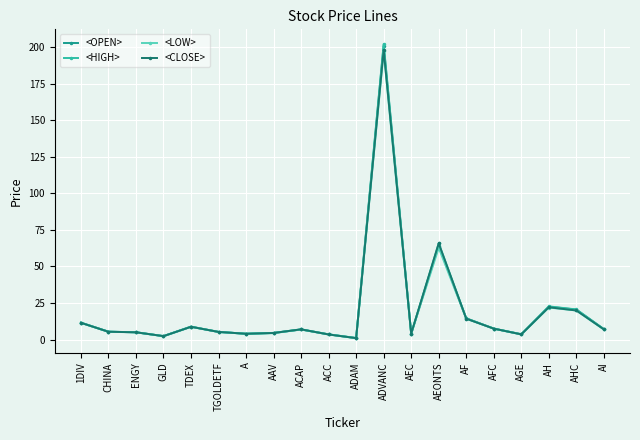

What are all the series names shown in the legend?

<OPEN>, <HIGH>, <LOW>, <CLOSE>